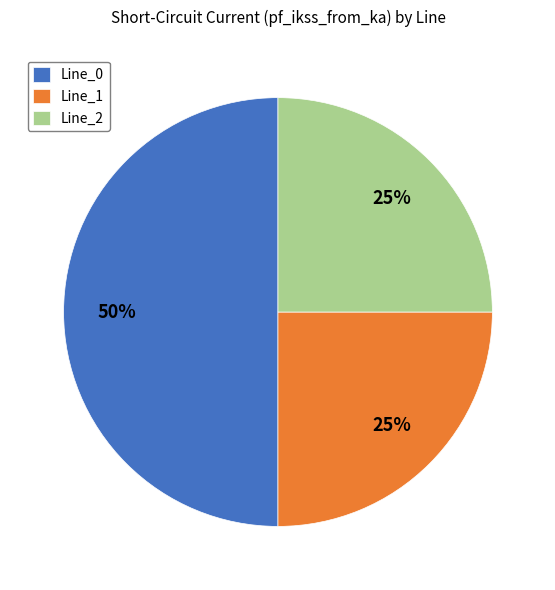

Count the number of slices in the pie.

3